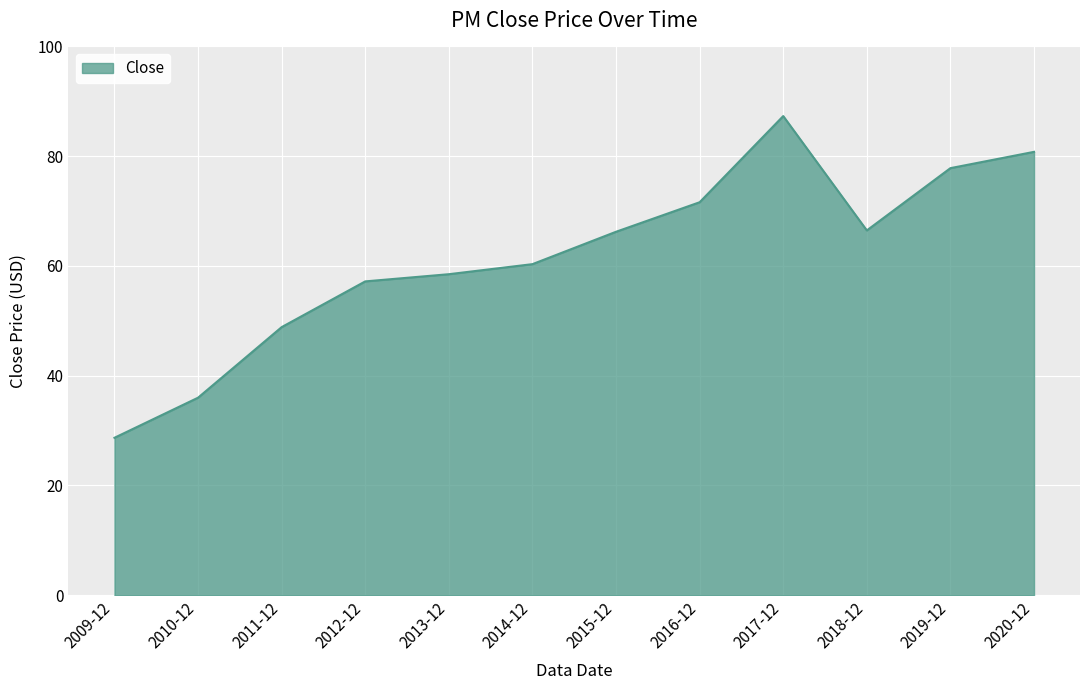

Read the value at 2015-12.

66.2